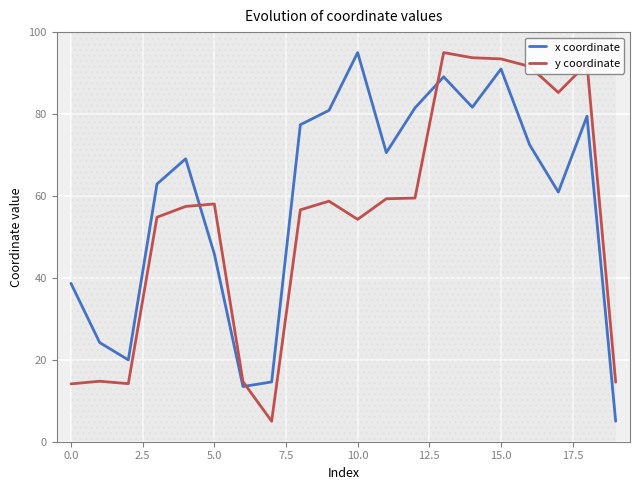

Which series changed the most between 12 and 19?

x coordinate